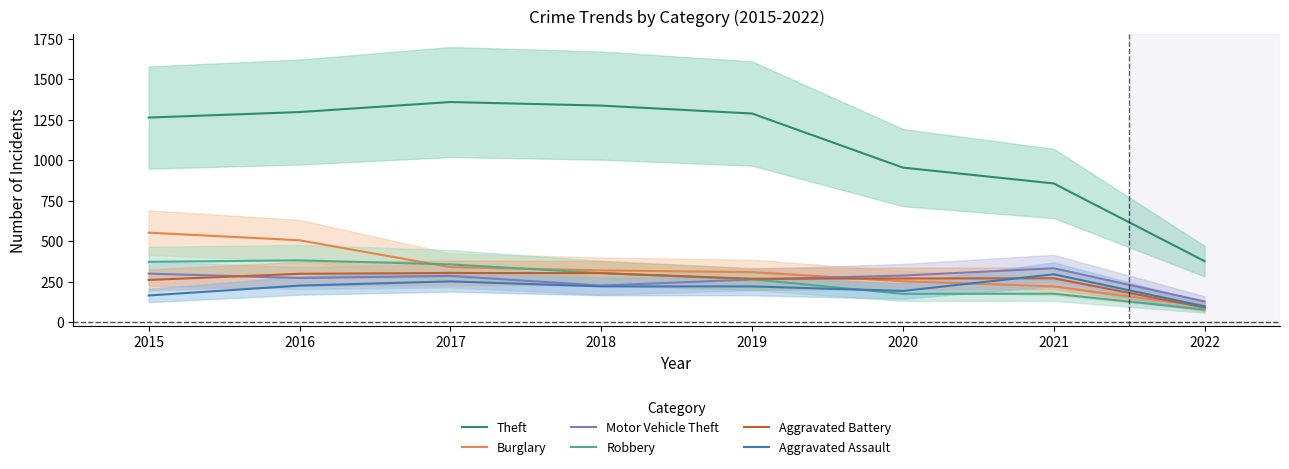

Which series has the largest range (max minus min)?

Theft